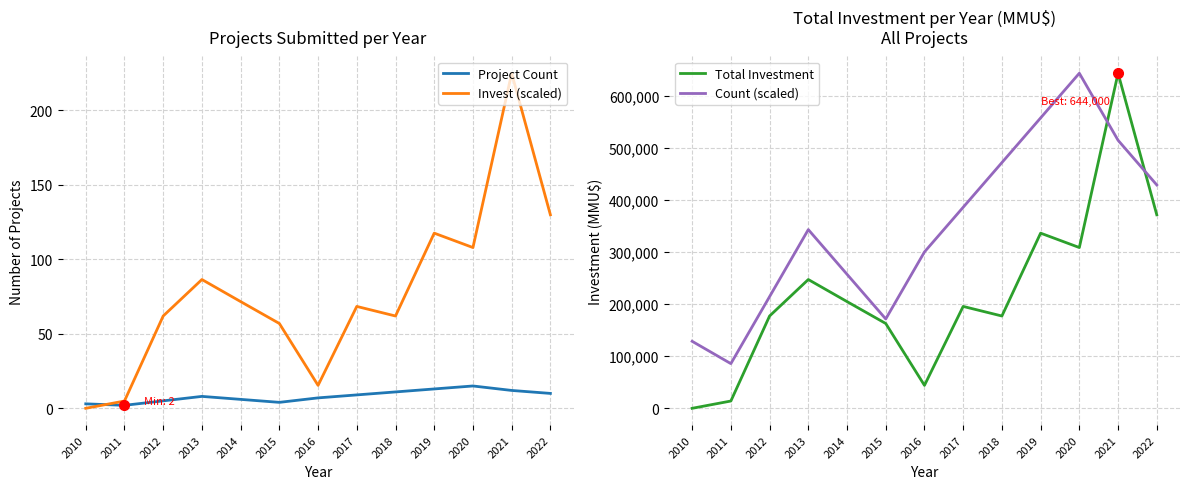

At which category does Project Count reach its first local peak?

2013